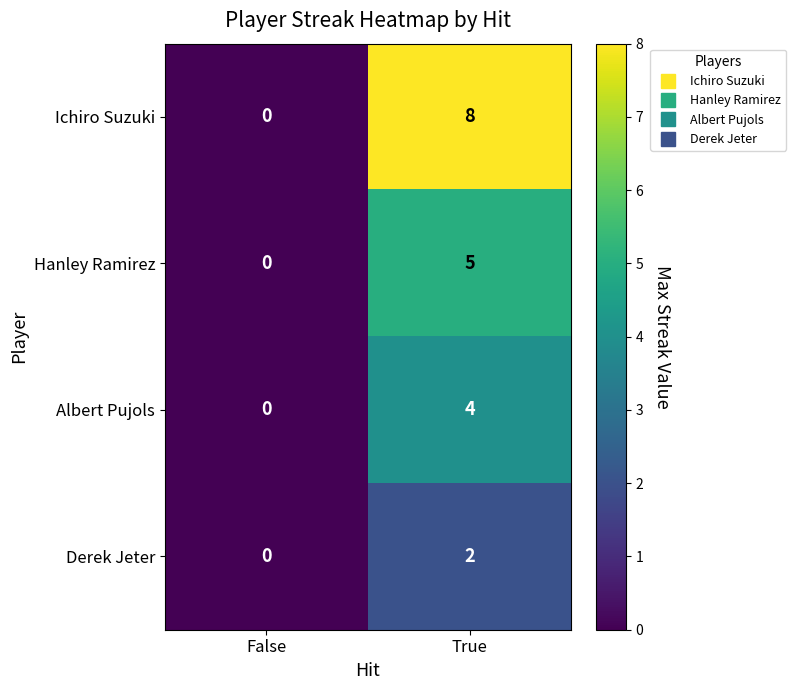

Reading right to left, extract all data points from this chart.

Ichiro Suzuki: True=8	False=0
Hanley Ramirez: True=5	False=0
Albert Pujols: True=4	False=0
Derek Jeter: True=2	False=0